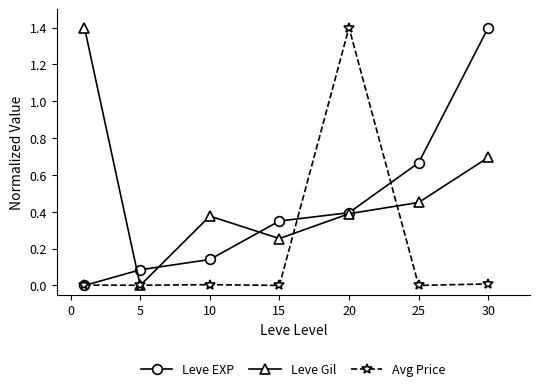

True or false: Leve EXP has more than 0 interior local peaks.

False